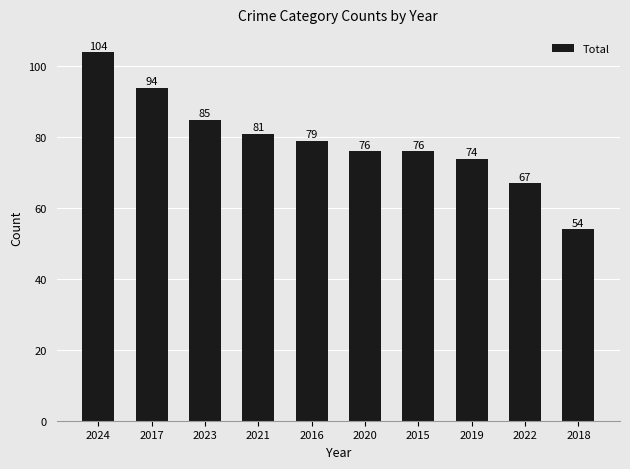

What is the label of the 7th bar from the left?

2015